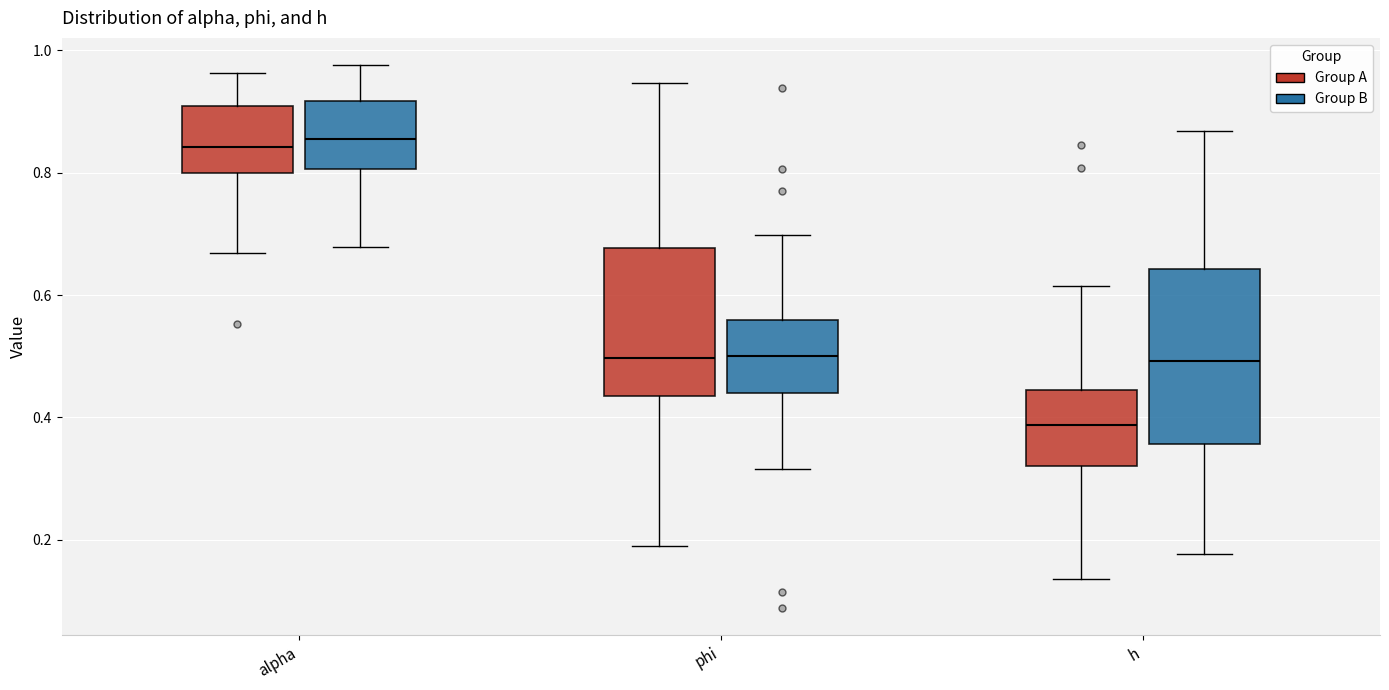

Where does the median line of the box for phi (Group A) sit on the y-axis? The values are not printed on the chart, so give them approximately, as read against the axis.

0.50